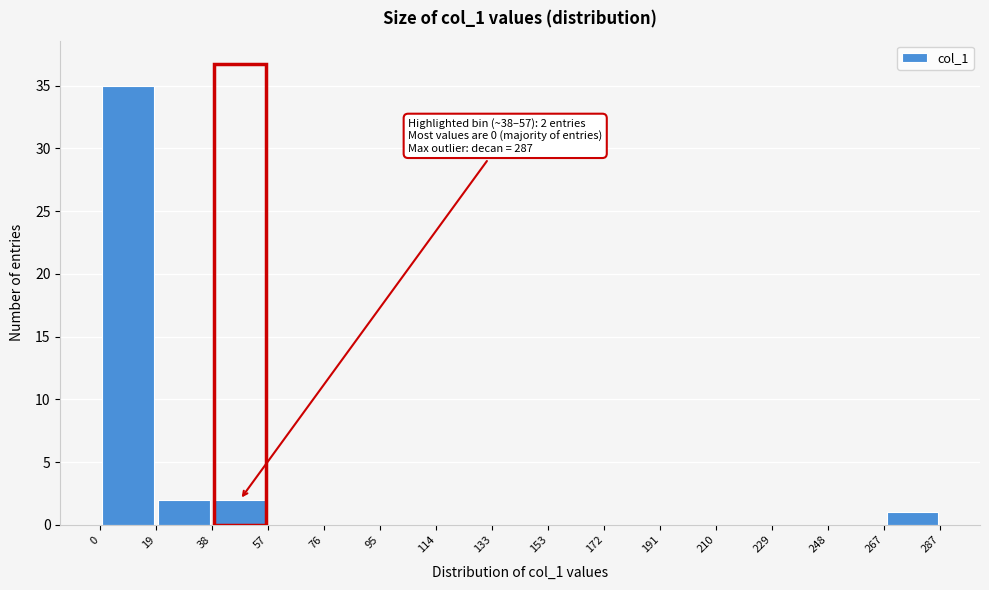

Over which range of the x-axis is the bar tallest?

0 to 19